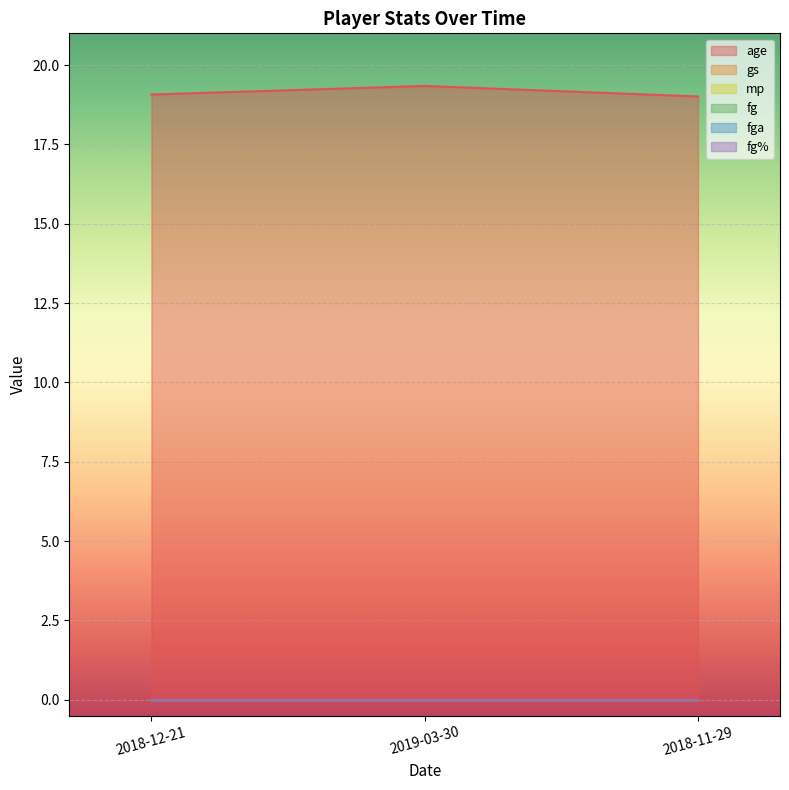

Which series has the largest total across all categories?

age